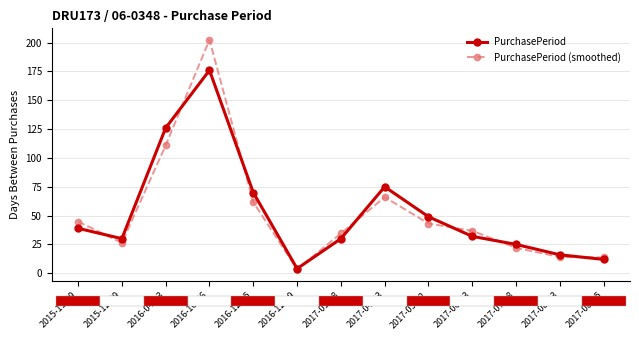

What is the total value across all series at 2017-01-18?

64.5